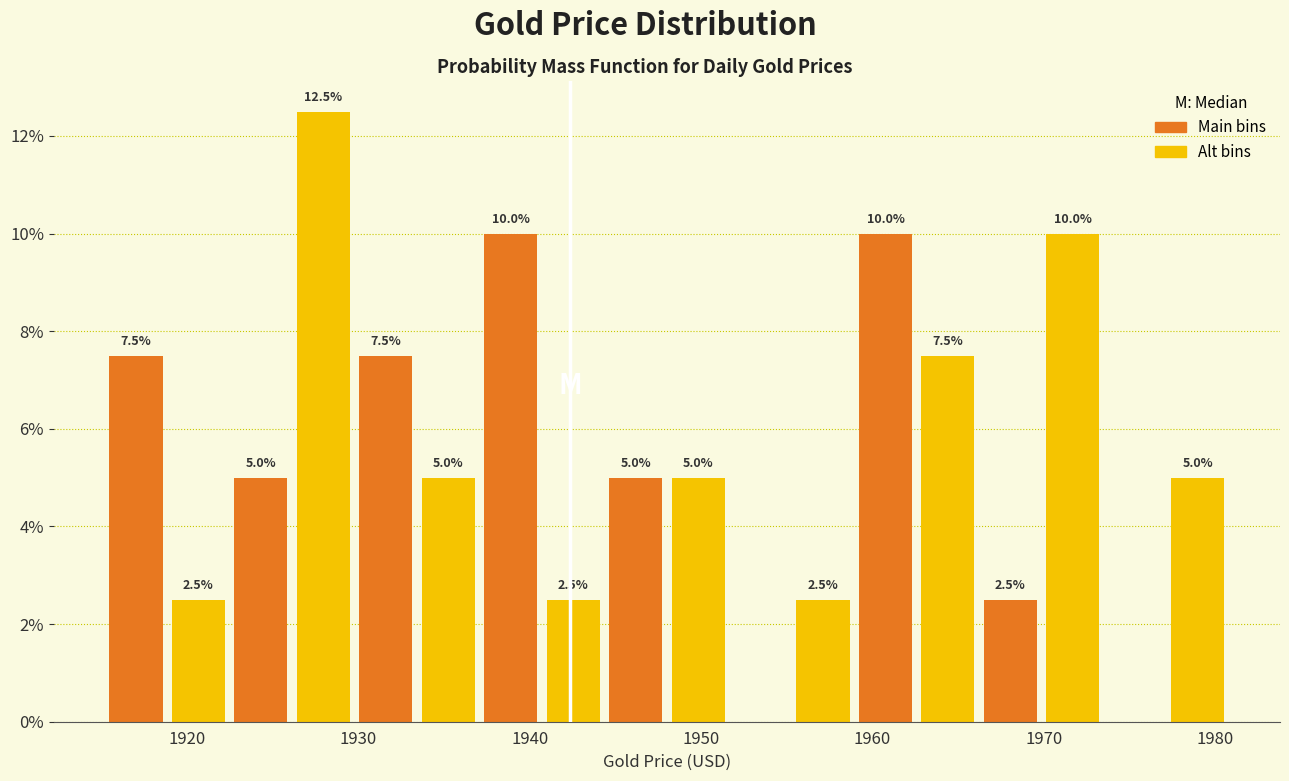

Around what value on the x-axis is the tallest bar? Give the approximate position of its centre, as read against the axis.

1928